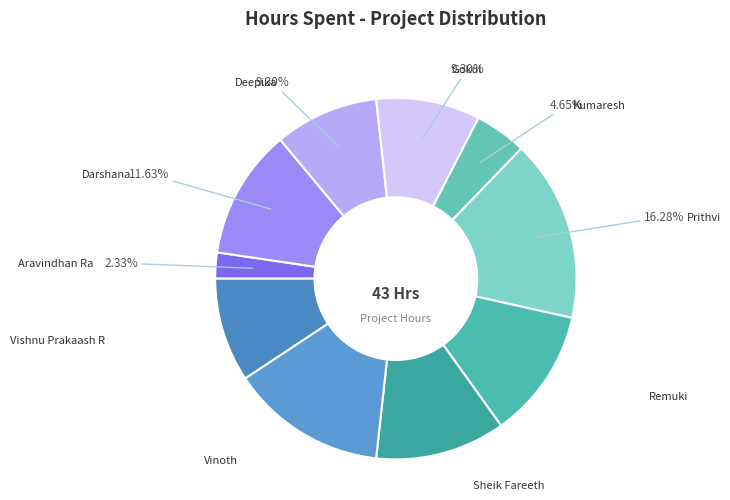

To the nearest percent, what is the difference between the largest and smallest slice percentages?

14%